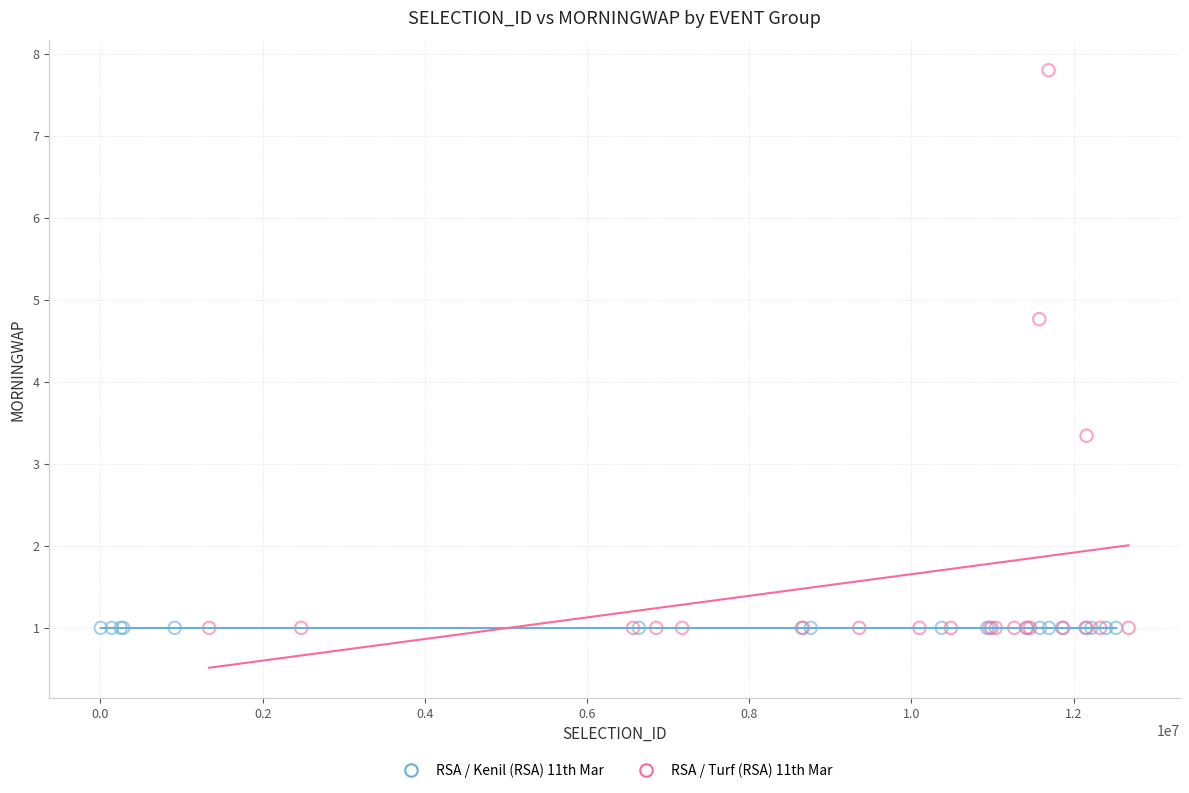

Which series contains the highest Y value?

RSA / Turf (RSA) 11th Mar